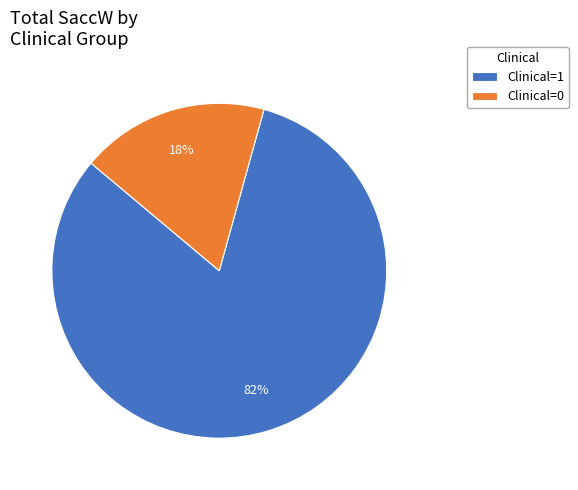

To the nearest percent, what percentage of the pie is Clinical=1?

82%